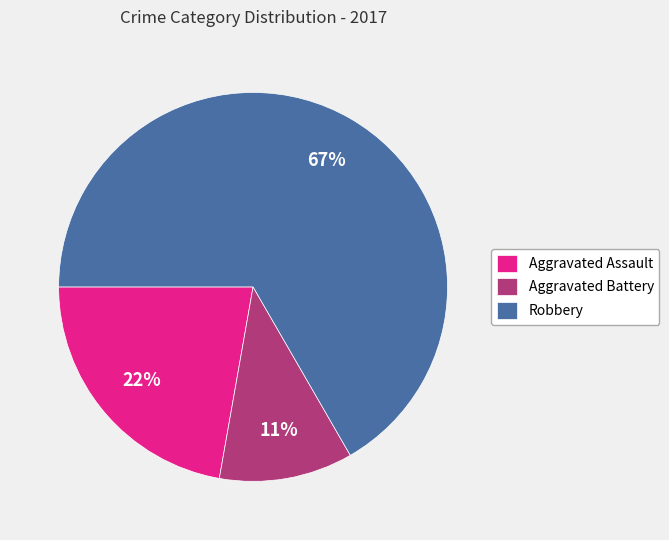

What is the largest slice in the pie chart?

Robbery